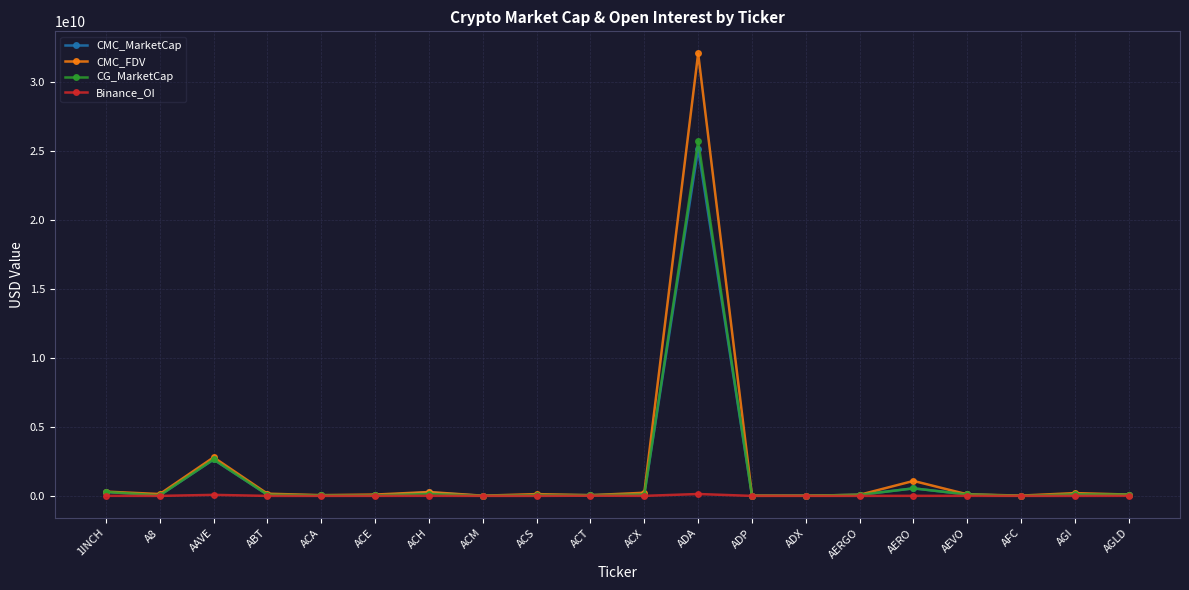

Which label corresponds to the largest value in the chart?

ADA